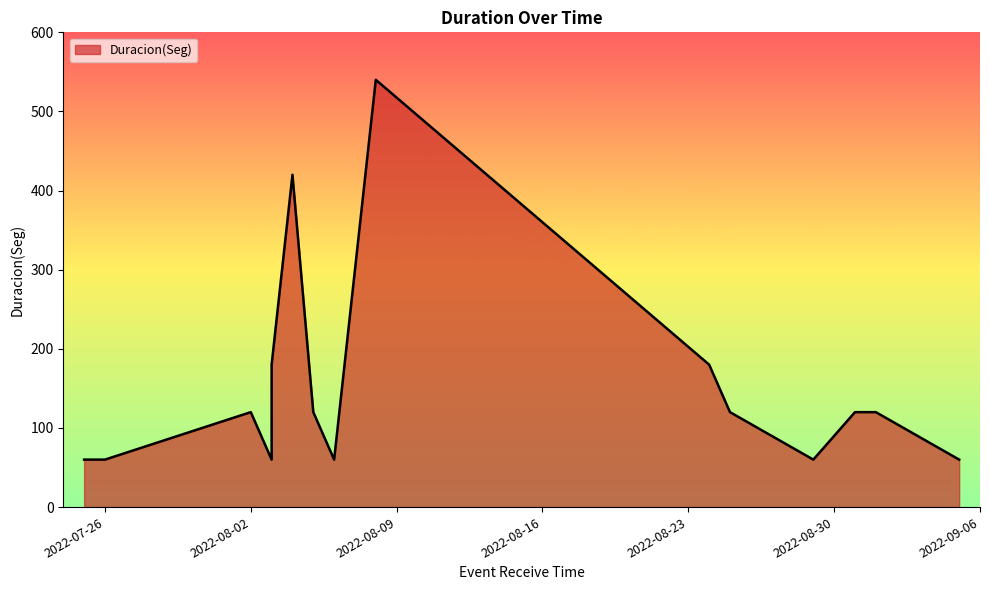

How many lines are shown in the chart?

1